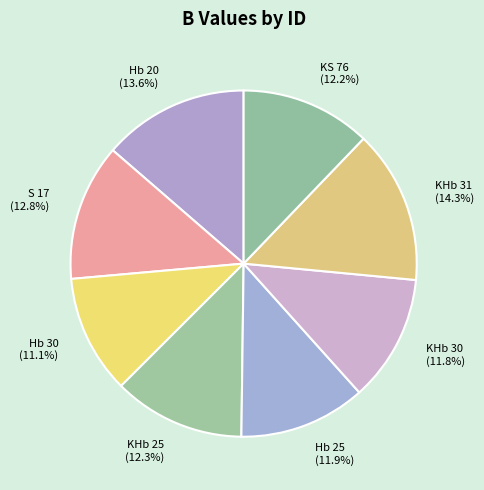

Which category has the biggest portion of the pie?

KHb 31